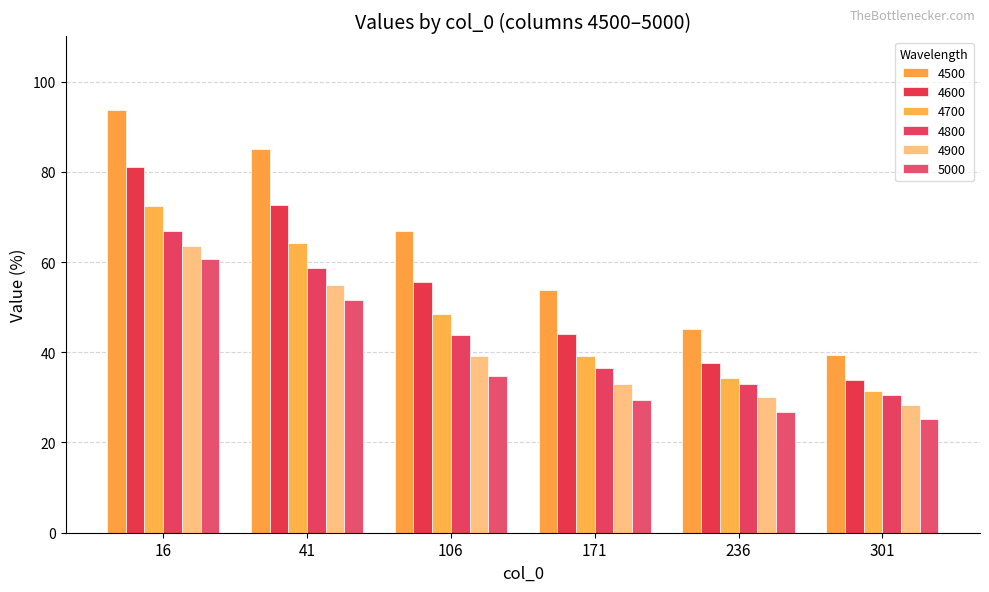

Reading right to left, list all the values displayed in this chart.

4500: 301=39.5	236=45.1	171=53.7	106=66.8	41=85.1	16=93.7
4600: 301=33.8	236=37.6	171=44.1	106=55.5	41=72.7	16=81.0
4700: 301=31.5	236=34.2	171=39.2	106=48.5	41=64.3	16=72.4
4800: 301=30.6	236=32.9	171=36.5	106=43.8	41=58.7	16=66.8
4900: 301=28.3	236=30.1	171=32.9	106=39.1	41=54.9	16=63.6
5000: 301=25.3	236=26.7	171=29.3	106=34.7	41=51.6	16=60.7